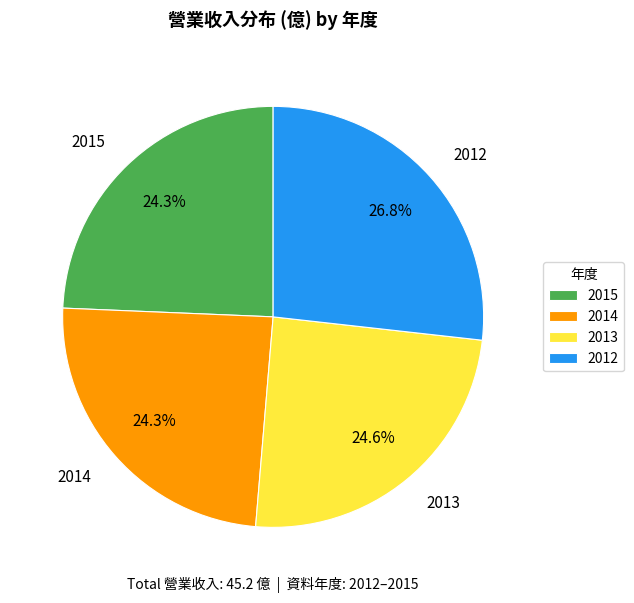

Count the number of slices in the pie.

4